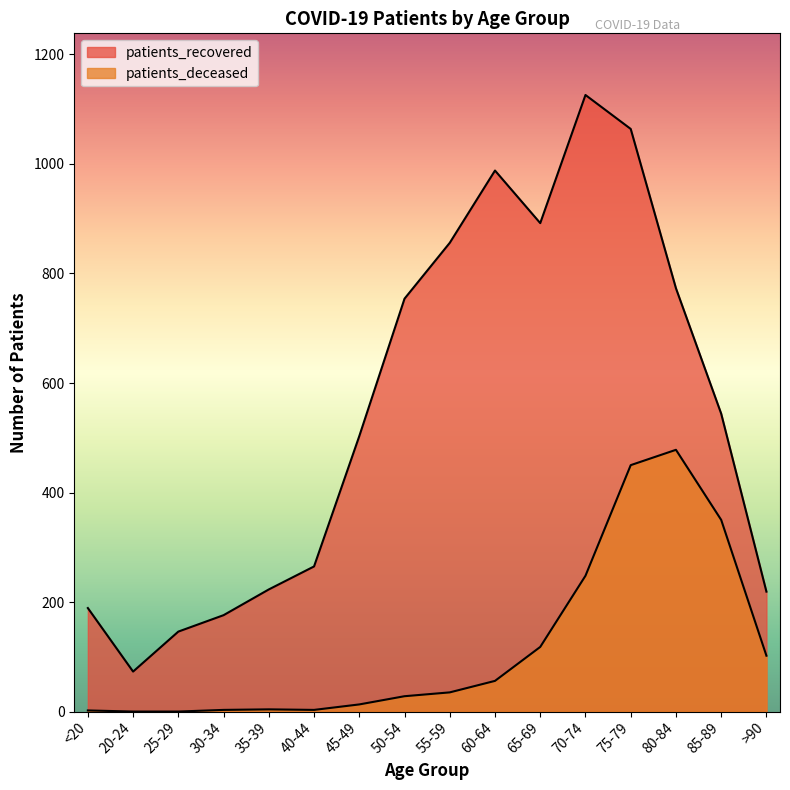

What is the total value across all series at 50-54?

782